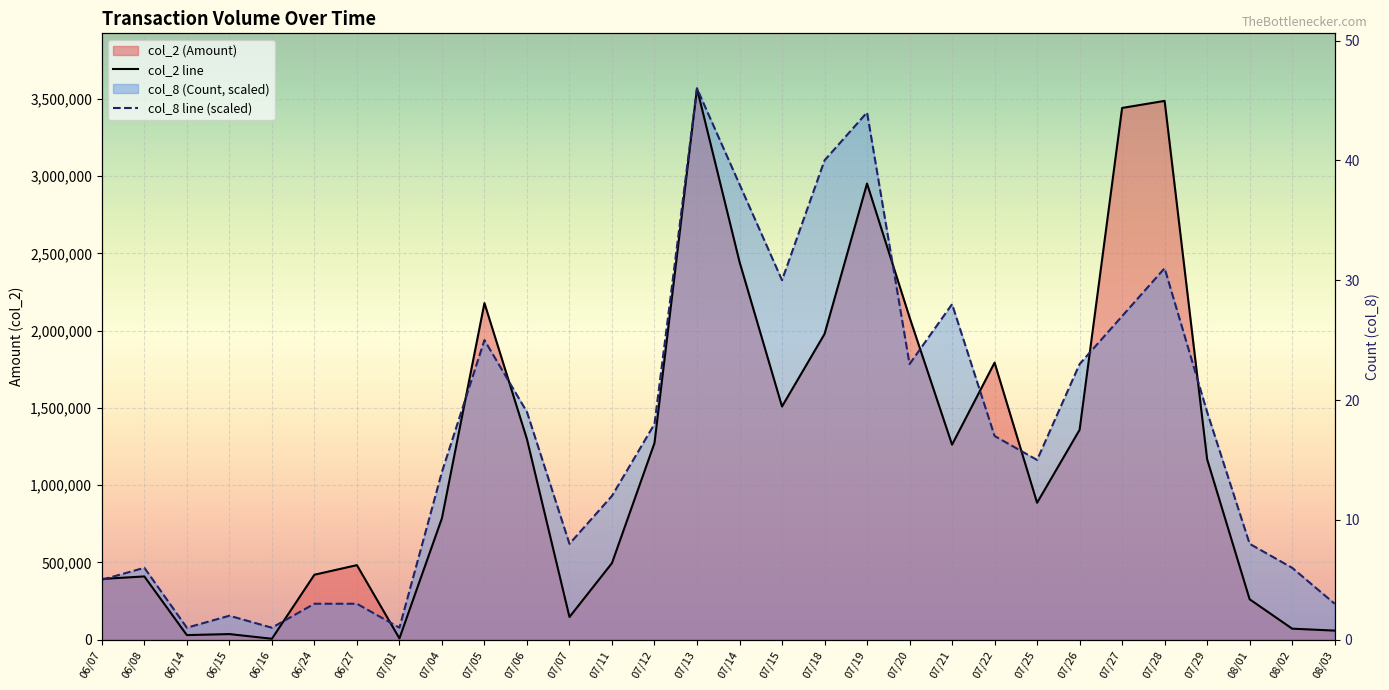

How many lines are shown in the chart?

2